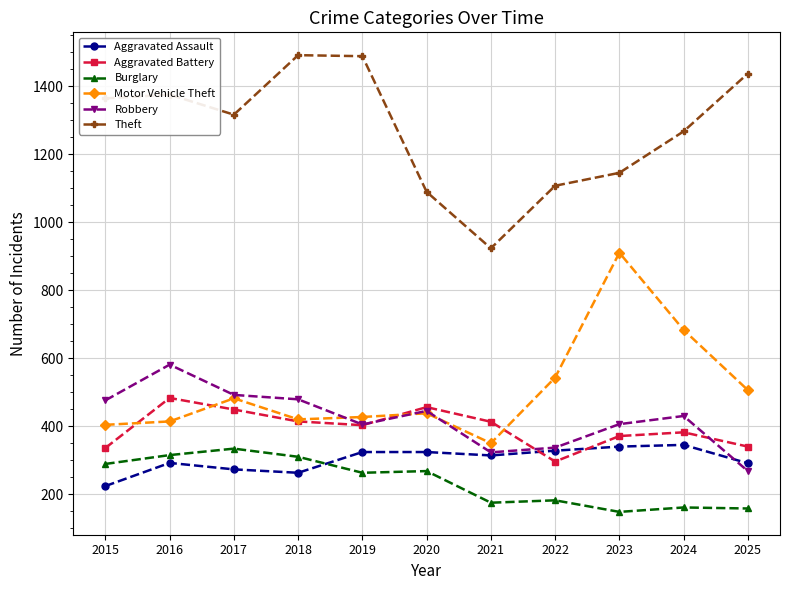

The Motor Vehicle Theft series shows 234 at 2020. True or false?

False